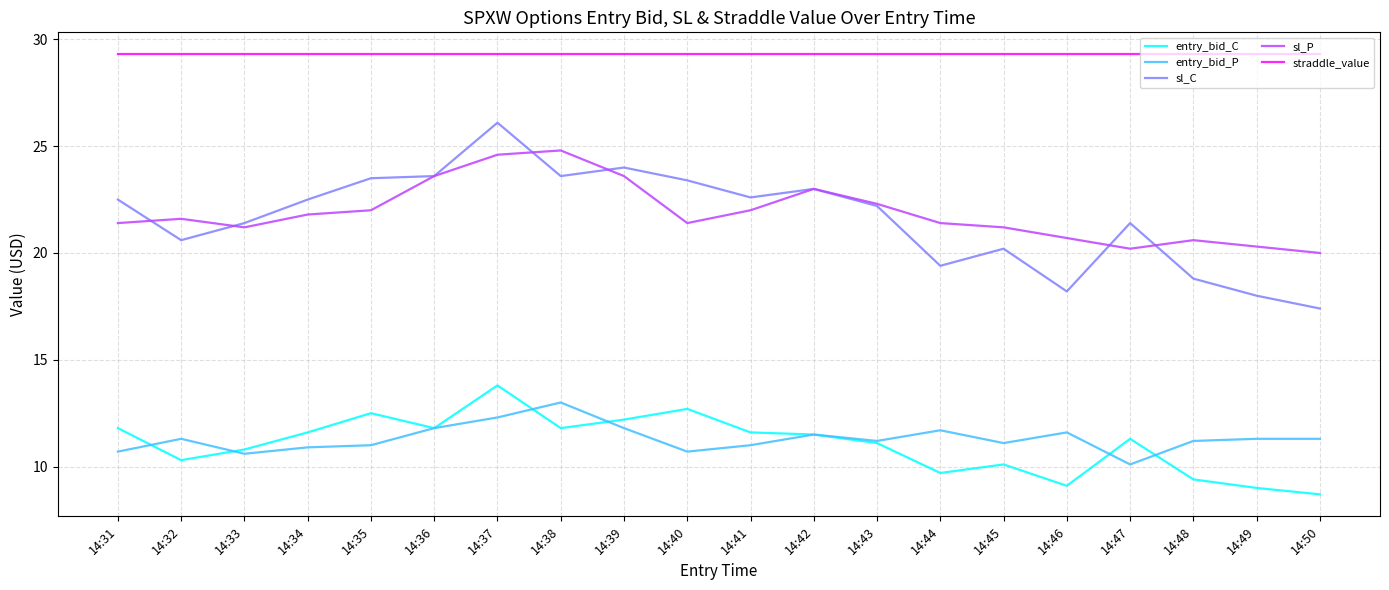

What is the difference between the maximum and minimum values in the entry_bid_C series?

5.1